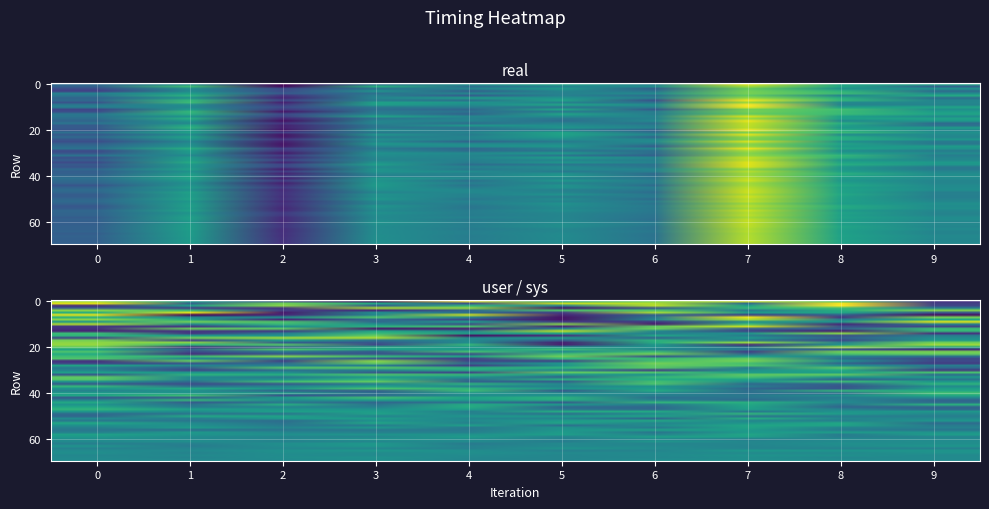

At which label does sys reach its peak?

3